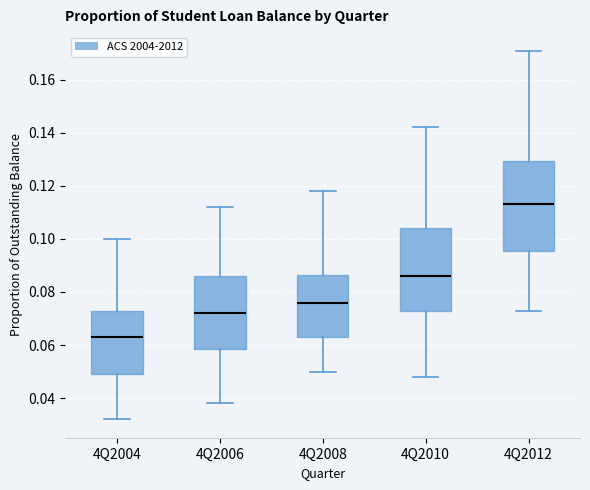

Reading left to right, read every box against the y-axis: the position of its median line, the range the box covers, and the ends of its whiskers. The values are not printed on the chart, so give them approximately, as read against the axis.

4Q2004: median 0.064, box 0.050 to 0.074, whiskers 0.032 to 0.100
4Q2006: median 0.072, box 0.058 to 0.086, whiskers 0.038 to 0.112
4Q2008: median 0.076, box 0.064 to 0.086, whiskers 0.050 to 0.118
4Q2010: median 0.086, box 0.074 to 0.104, whiskers 0.048 to 0.142
4Q2012: median 0.114, box 0.096 to 0.130, whiskers 0.074 to 0.172